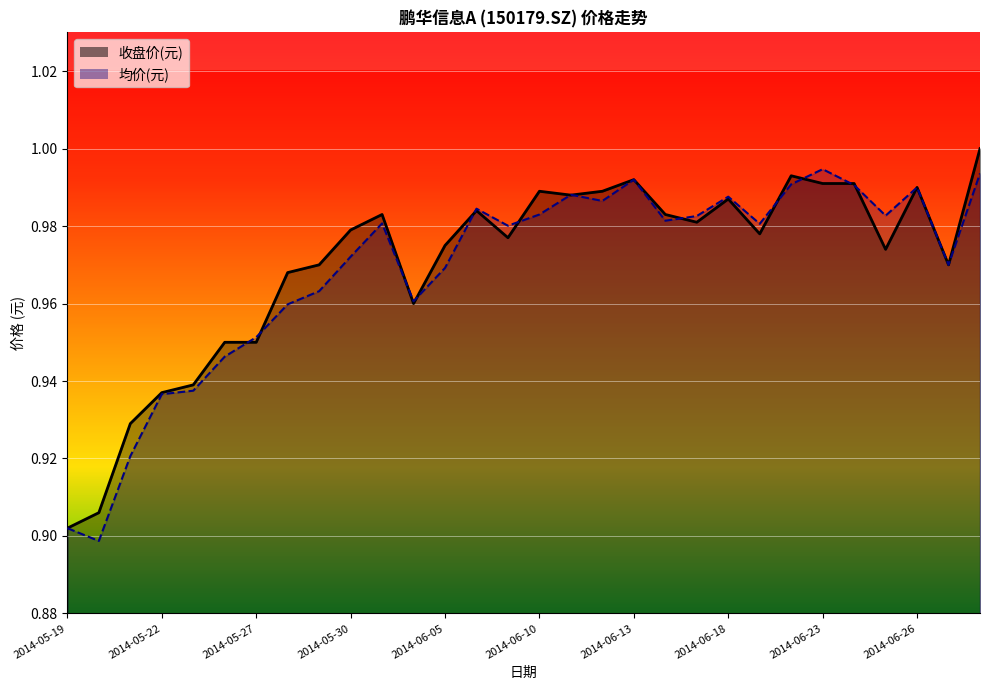

List the series in order of their overall mean, highest first.

收盘价(元), 均价(元)